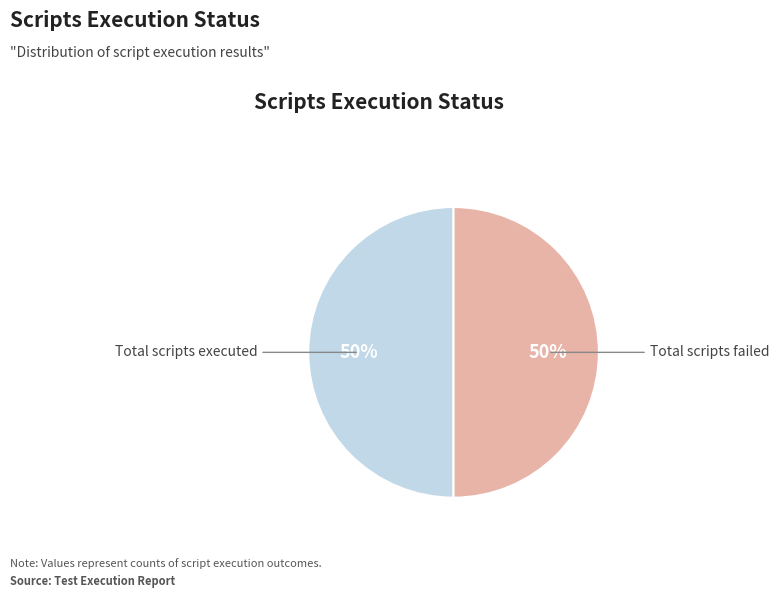

What is the ratio of the value at Total scripts executed to the value at Total scripts failed?

1.0